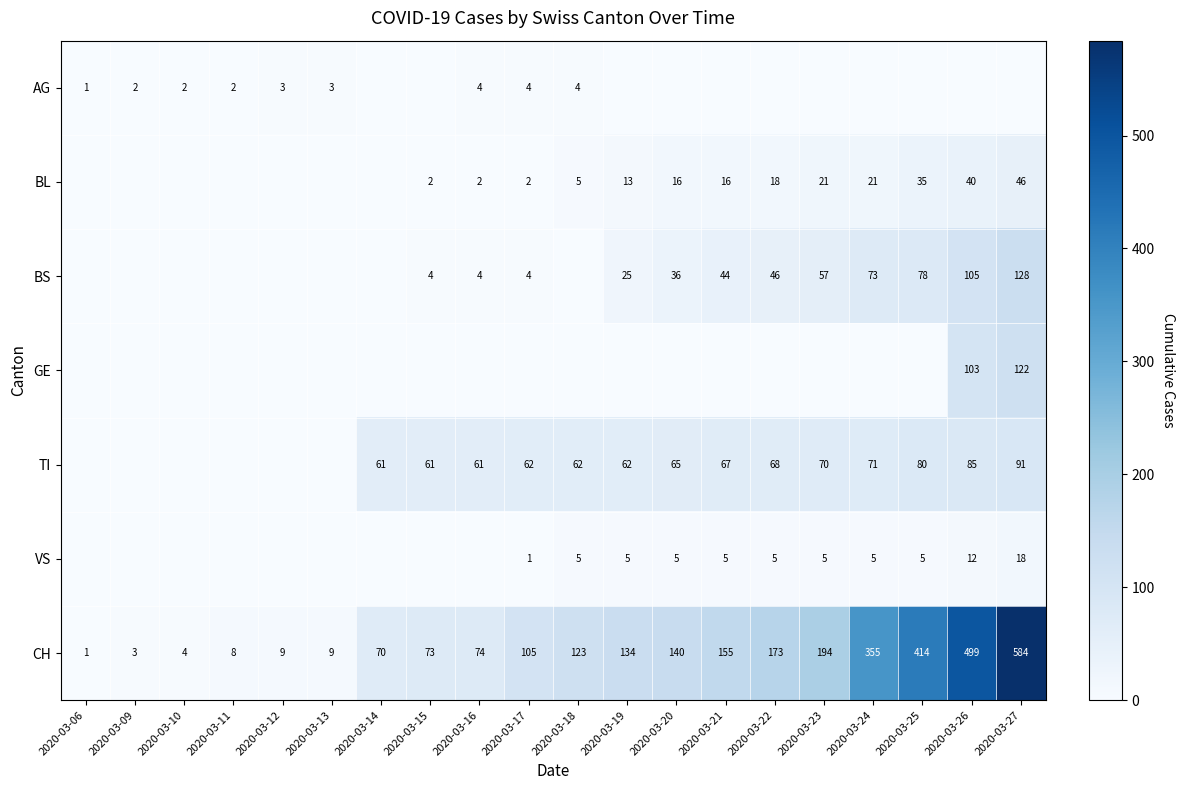

What is the average value of the CH series?

156